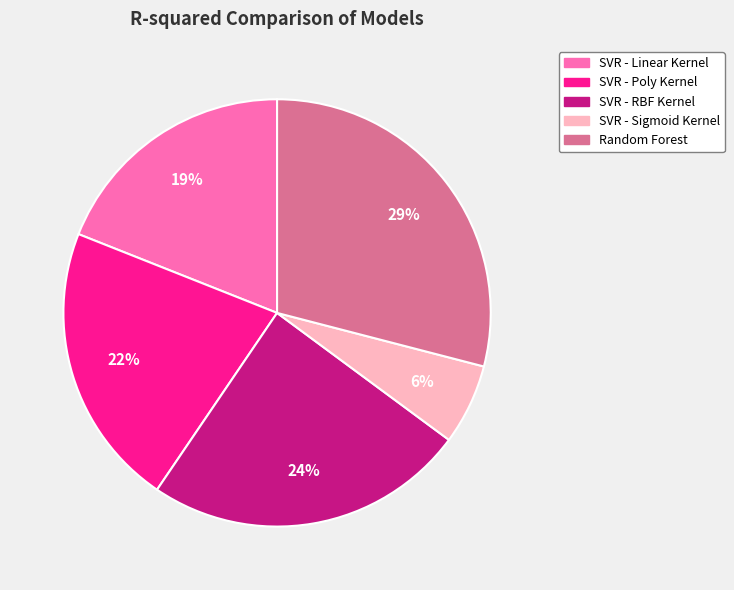

To the nearest percent, what is the difference between the Random Forest and SVR - RBF Kernel slice percentages?

5%